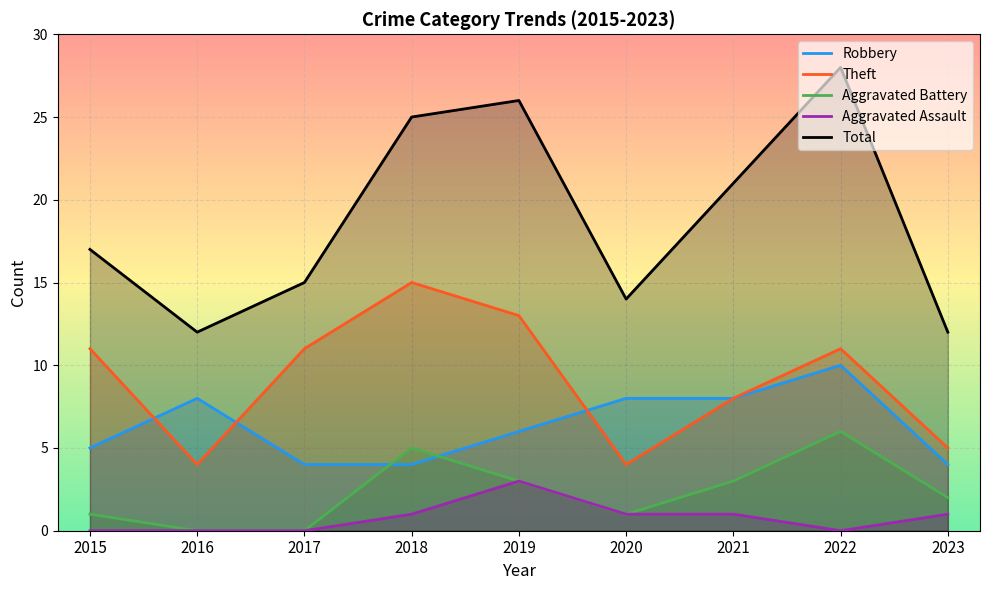

What is the difference between the Aggravated Assault values at 2017 and 2023?

1